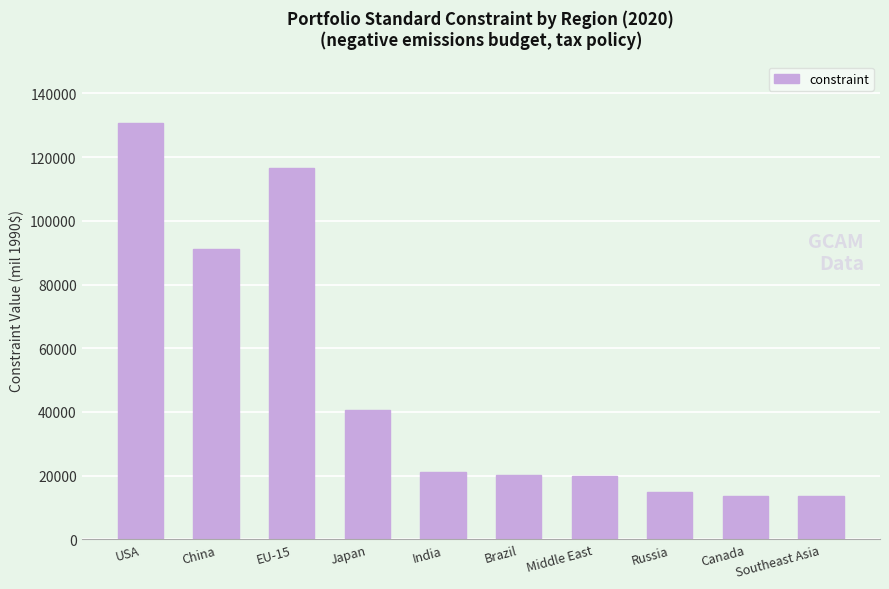

Does the chart contain stacked bars?

No